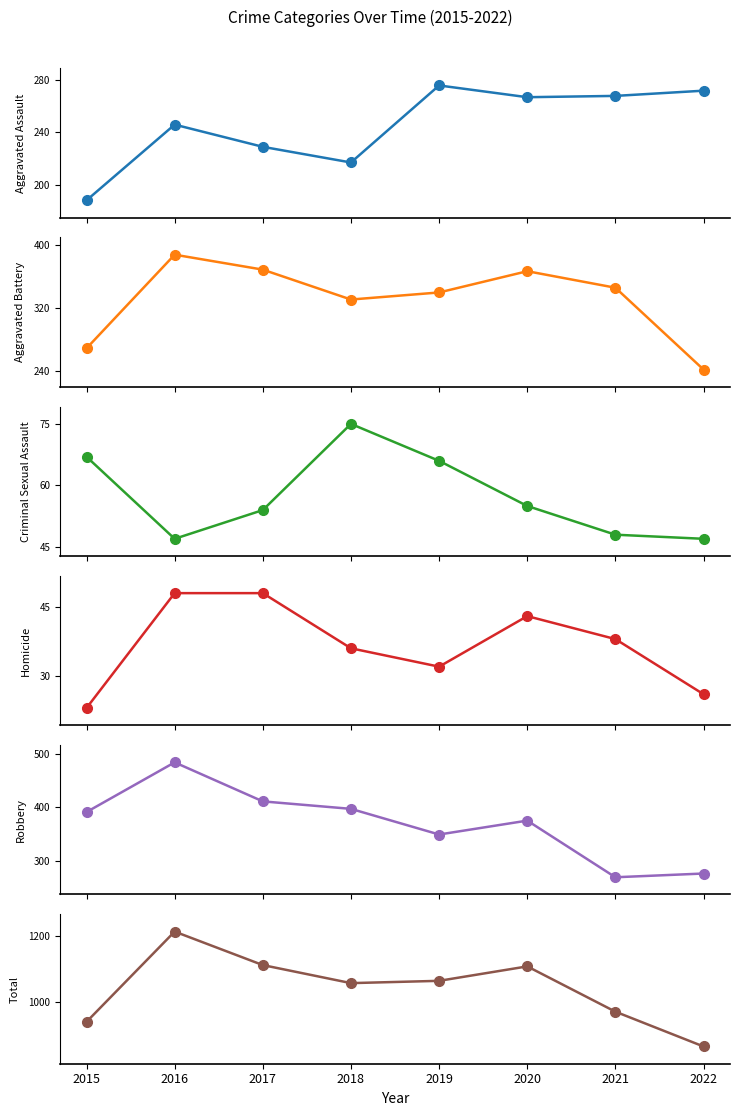

What are all the series names shown in the legend?

Aggravated Assault, Aggravated Battery, Criminal Sexual Assault, Homicide, Robbery, Total